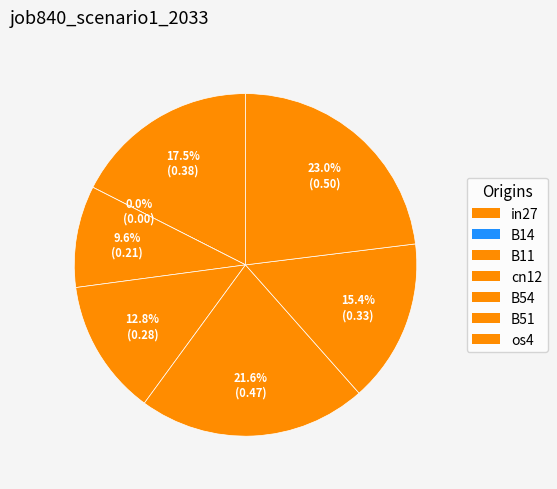

To the nearest percent, what is the difference between the largest and smallest slice percentages?

23%